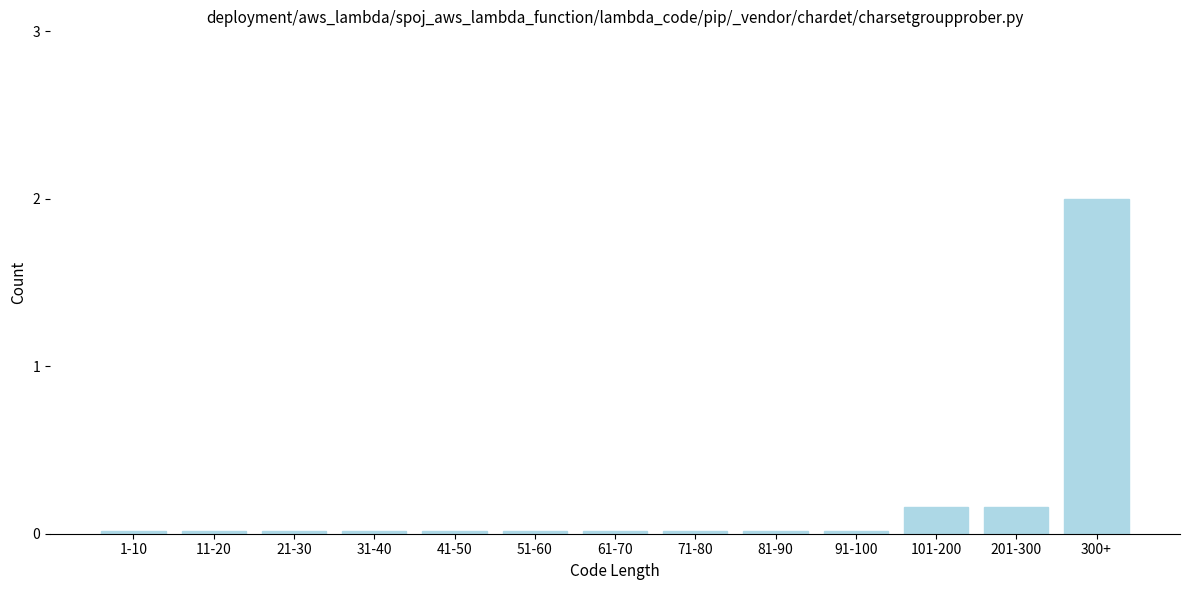

True or false: the data shows 0.0 at 31-40.

True